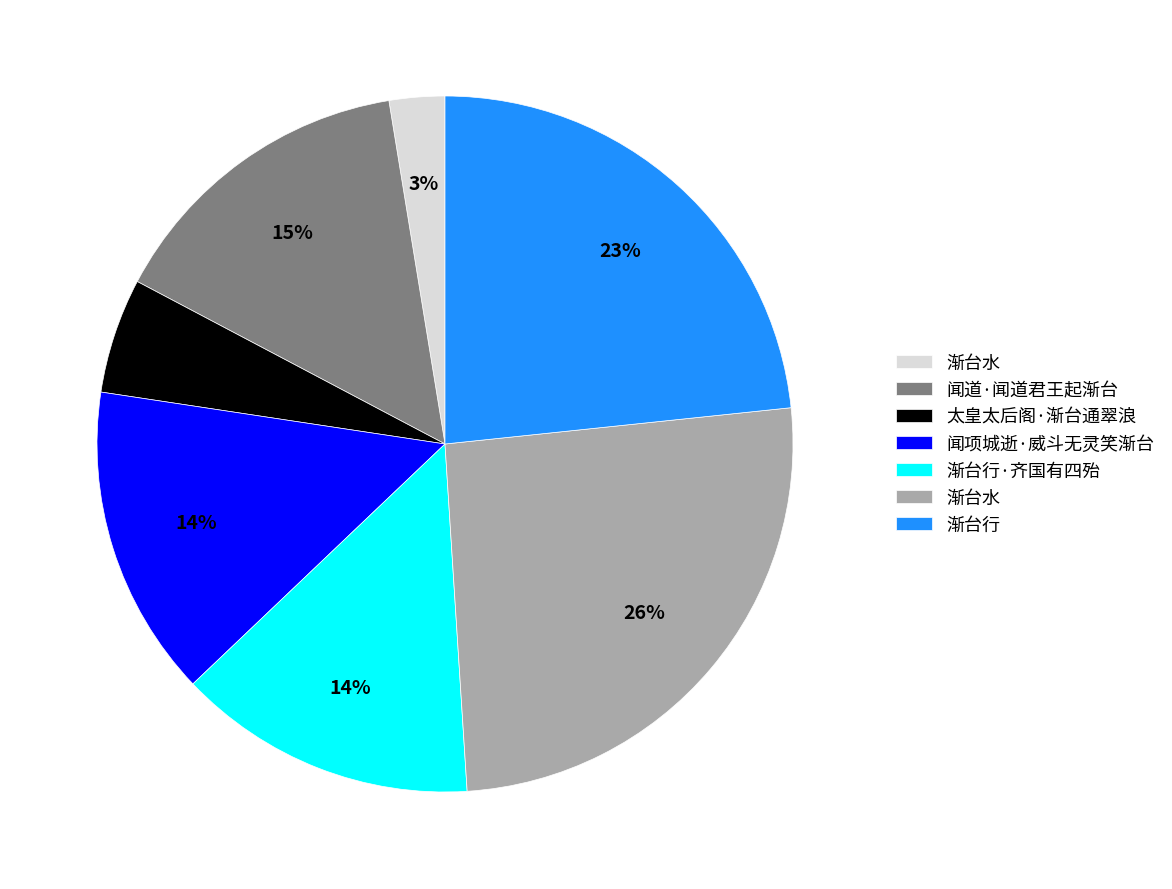

Does any single category account for the majority?

No